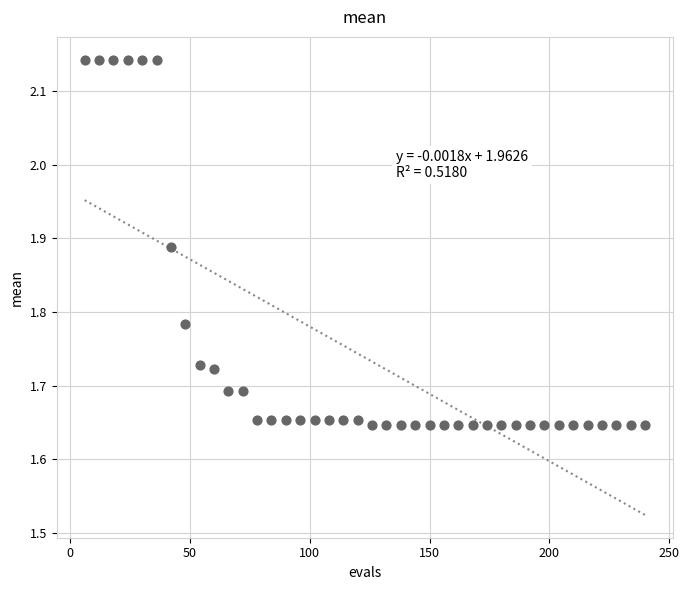

What is the range of Y values (max minus min)?

0.5